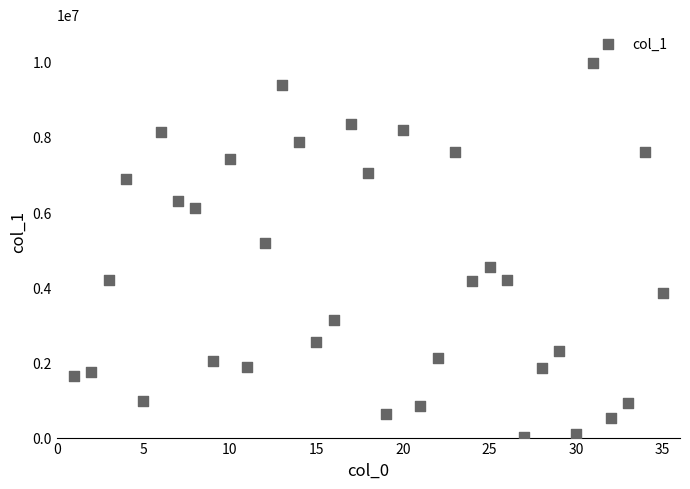

What Y value in the scatter plot is closest to 4982174?

5188837